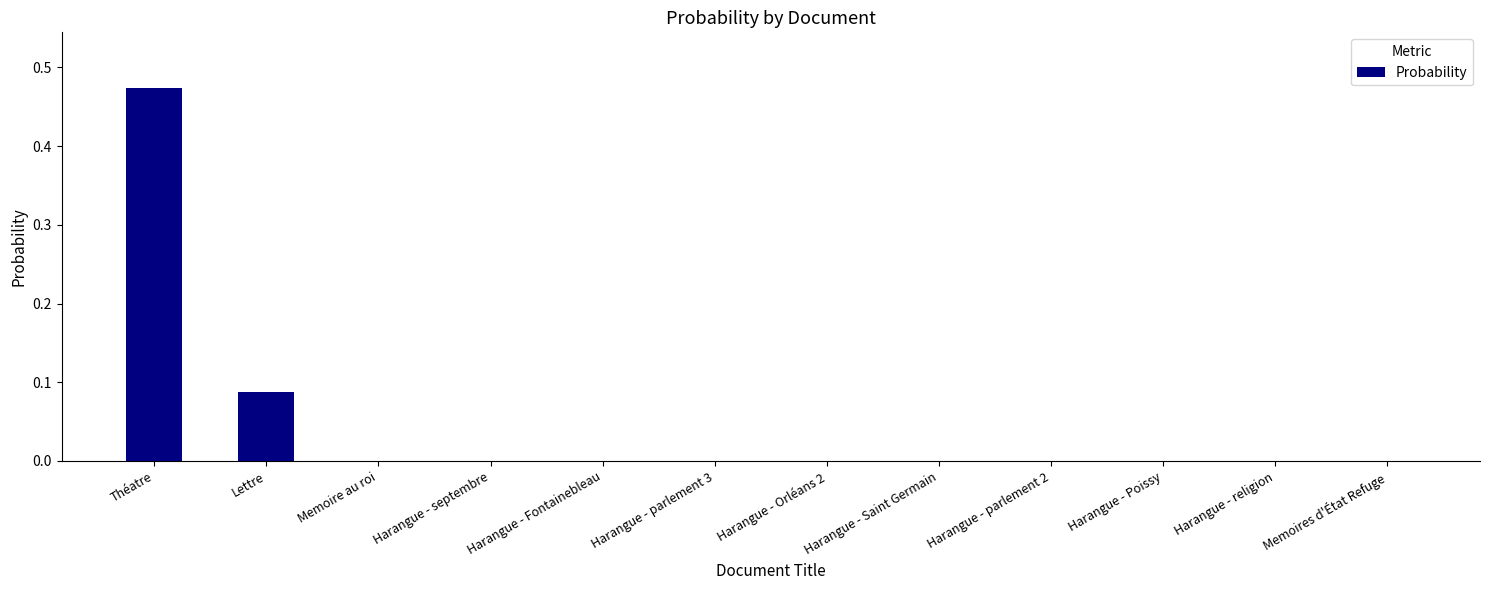

Which category has the highest value across all series?

Théatre